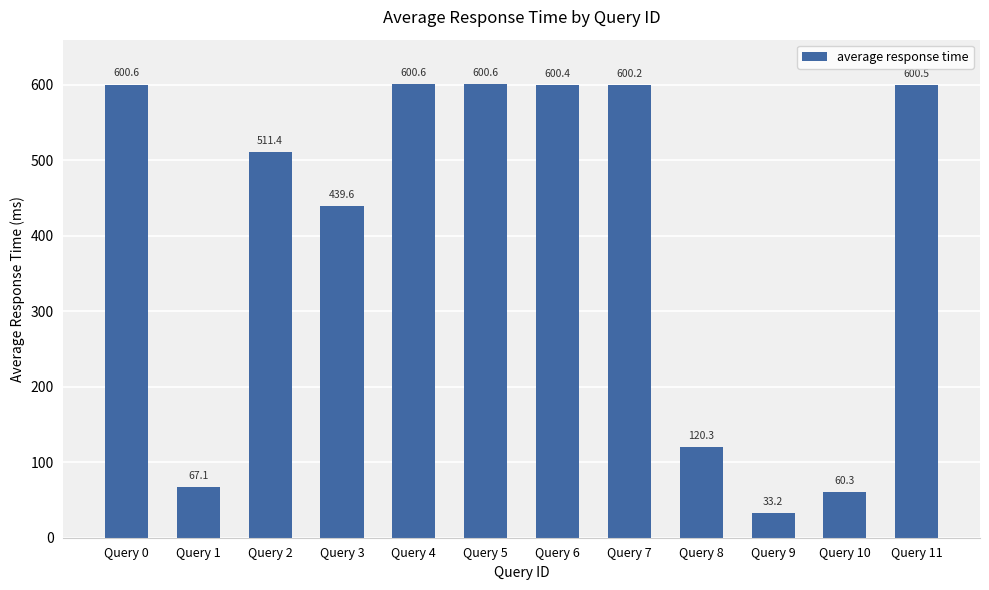

Which label corresponds to the smallest value in the chart?

Query 9